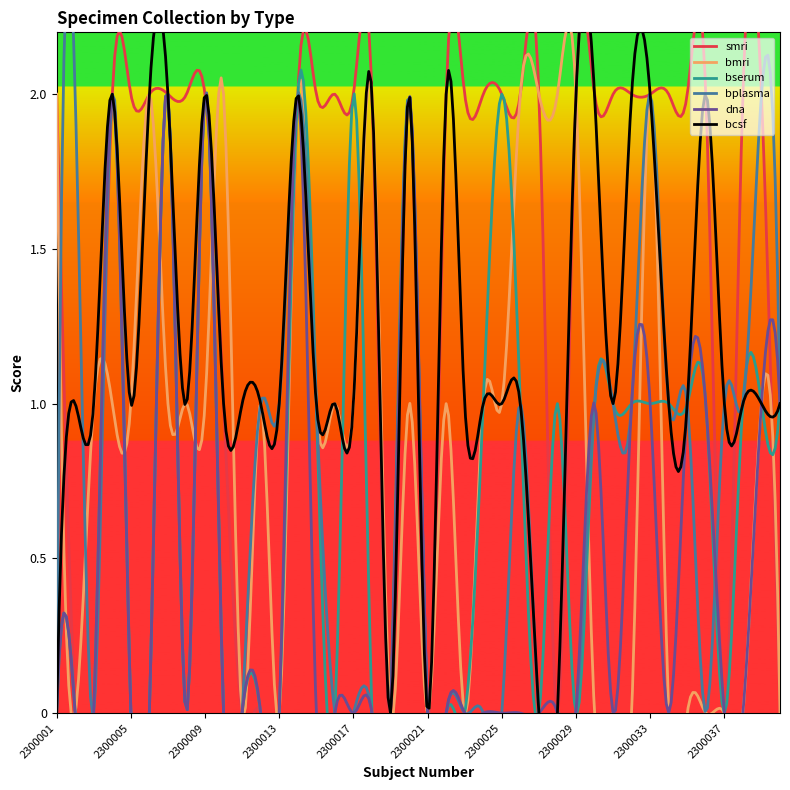

What is the greatest value displayed?

2